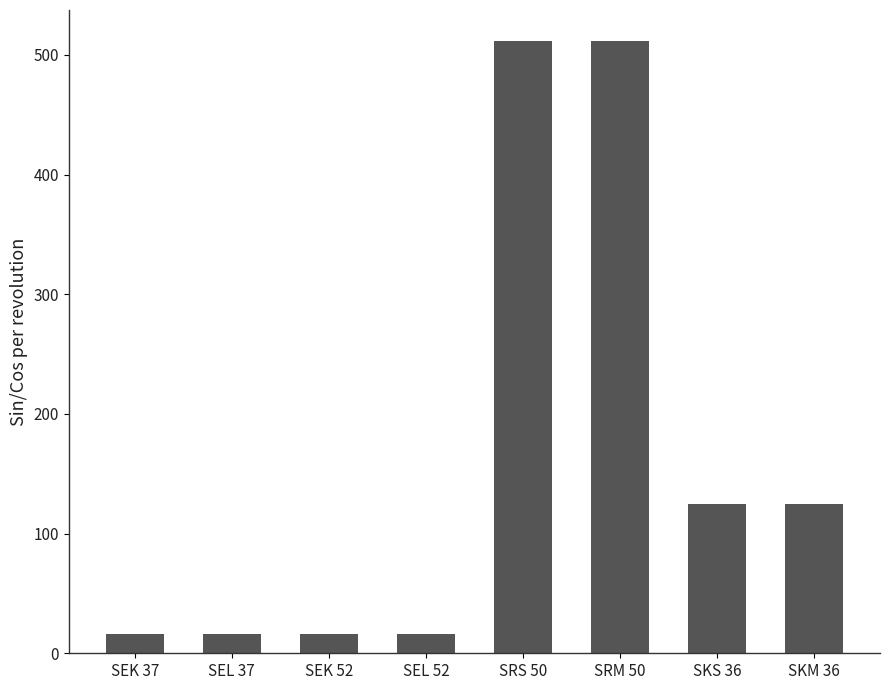

Reading left to right, what are all the values shown in this chart?

16	16	16	16	512	512	125	125